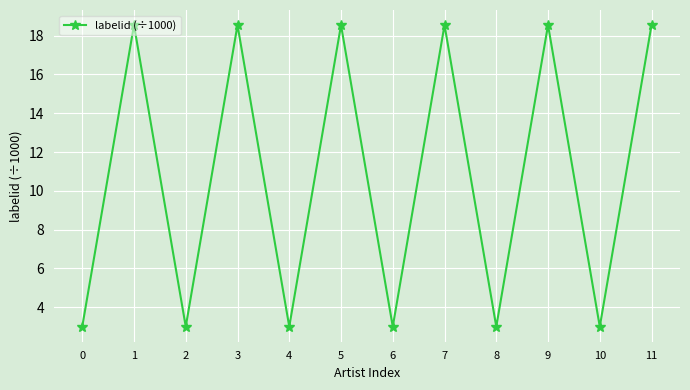

Approximately how many times larger is the value at 6 compared to 5?

0.2